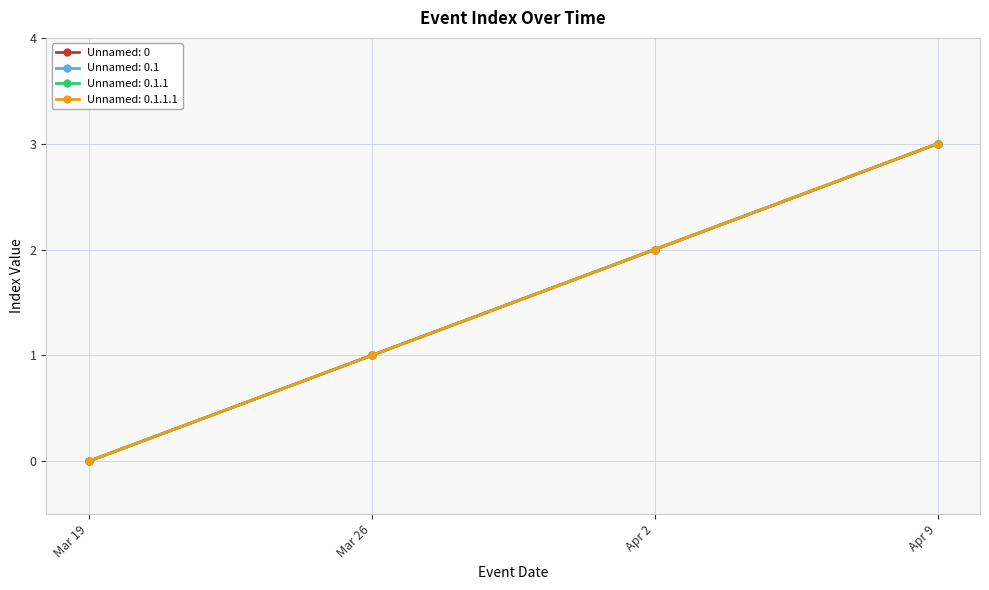

Where is Unnamed: 0.1.1.1 nearest to the value 1?

Mar 26